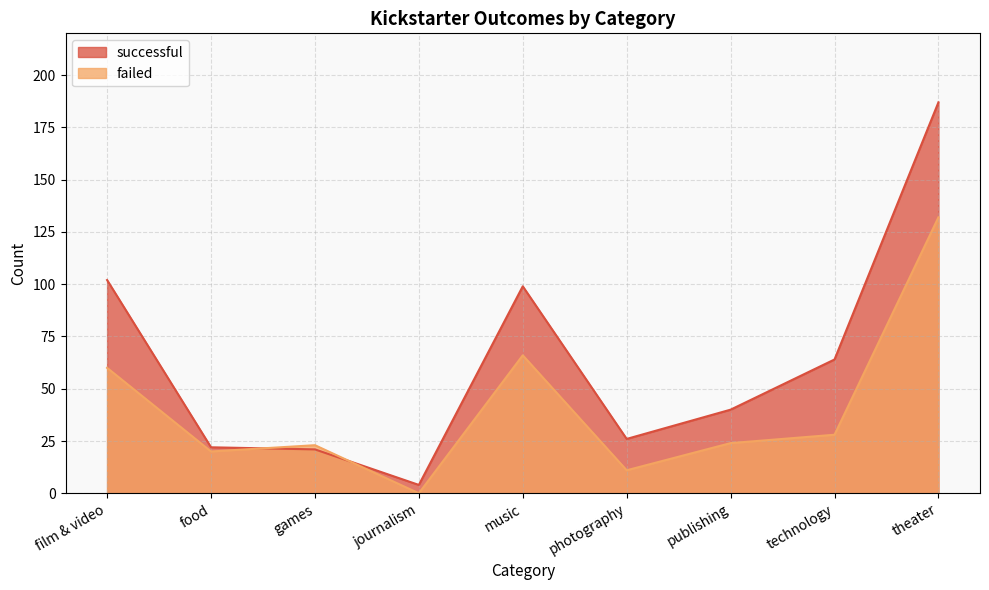

What are all the series names shown in the legend?

successful, failed